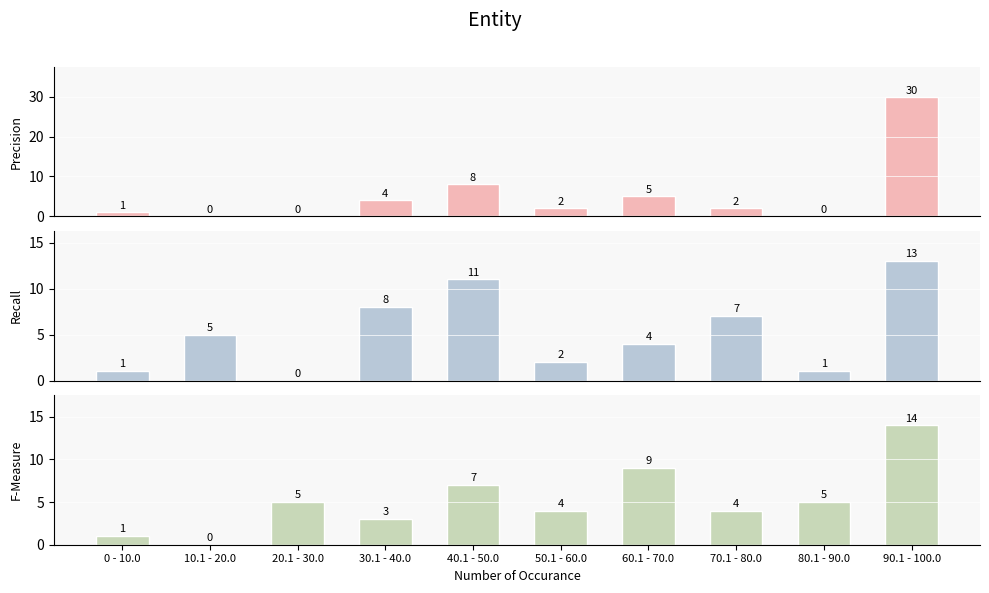

The Leve Gil series shows 0 at 80.1 - 90.0. True or false?

True